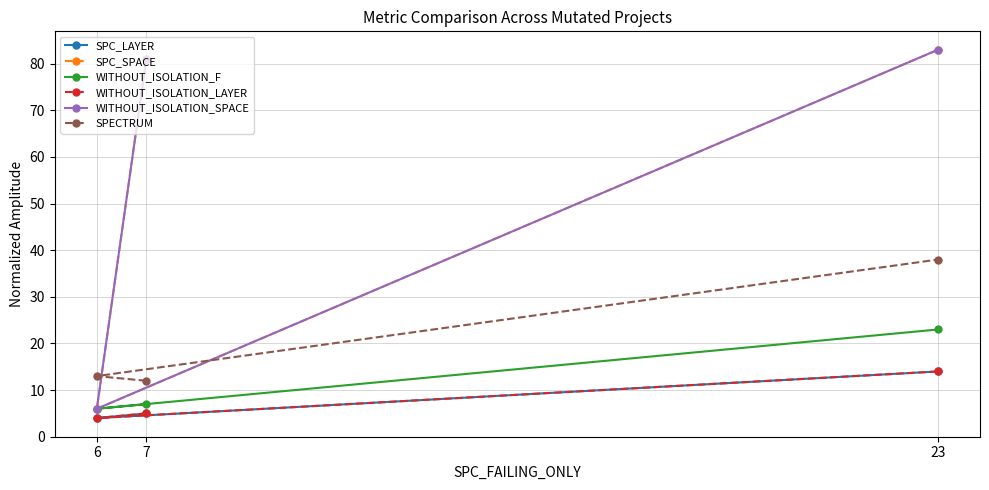

Reading left to right, transcribe all the data shown in this chart.

SPC_LAYER: 7=5	6=4	23=14
SPC_SPACE: 7=81	6=6	23=83
WITHOUT_ISOLATION_F: 7=7	6=6	23=23
WITHOUT_ISOLATION_LAYER: 7=5	6=4	23=14
WITHOUT_ISOLATION_SPACE: 7=81	6=6	23=83
SPECTRUM: 7=12	6=13	23=38